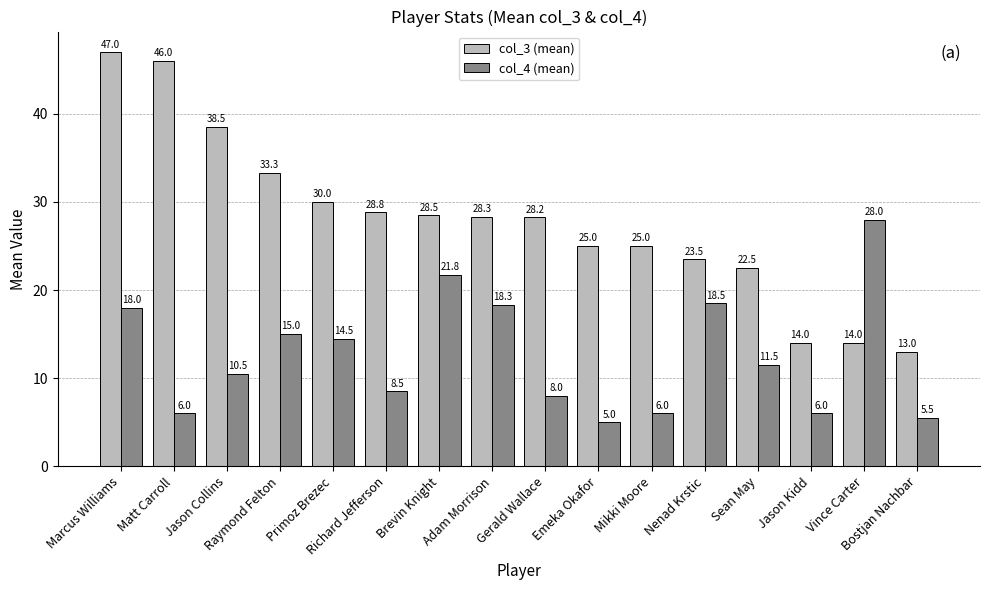

What is the difference between the maximum and minimum values in the col_4 (mean) series?

23.0